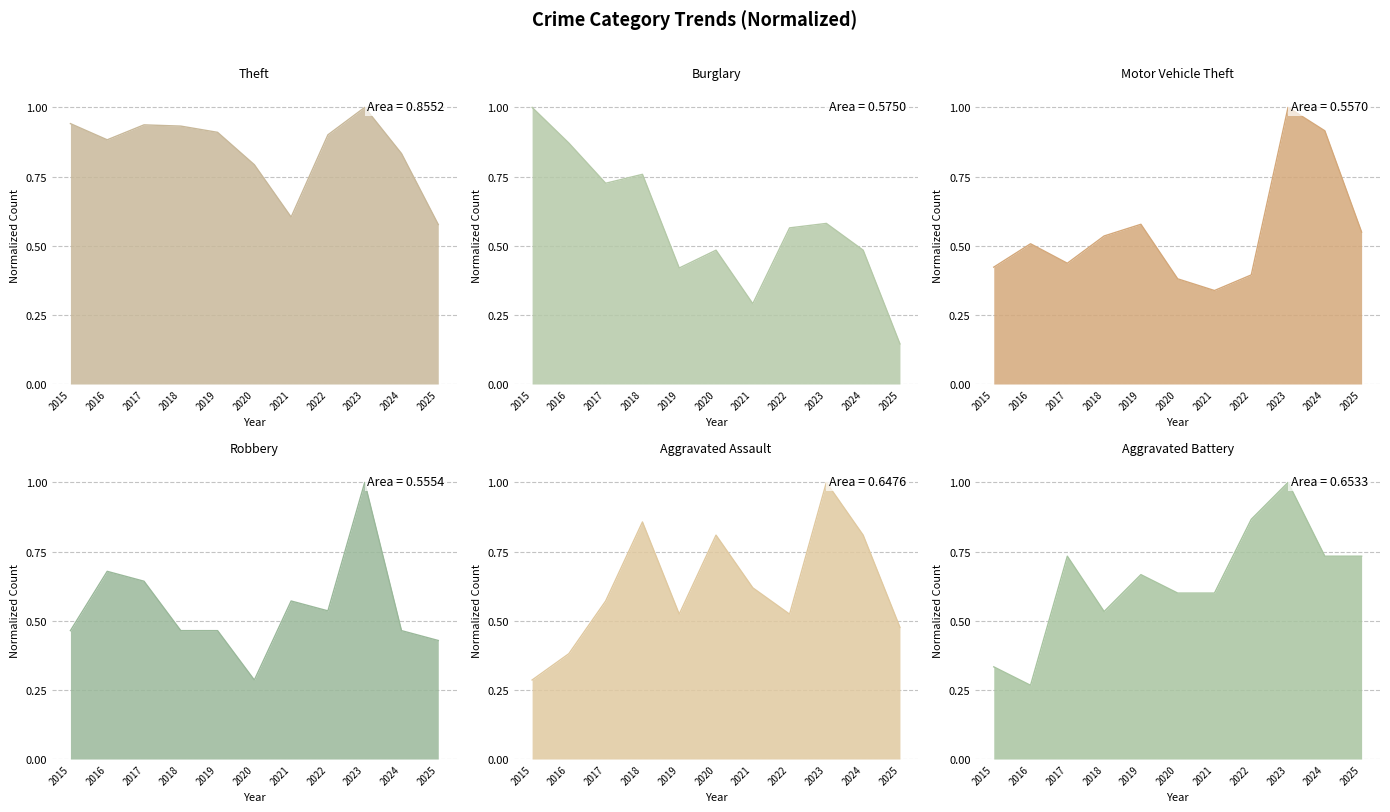

How many Burglary values are between 0 and 1?

11